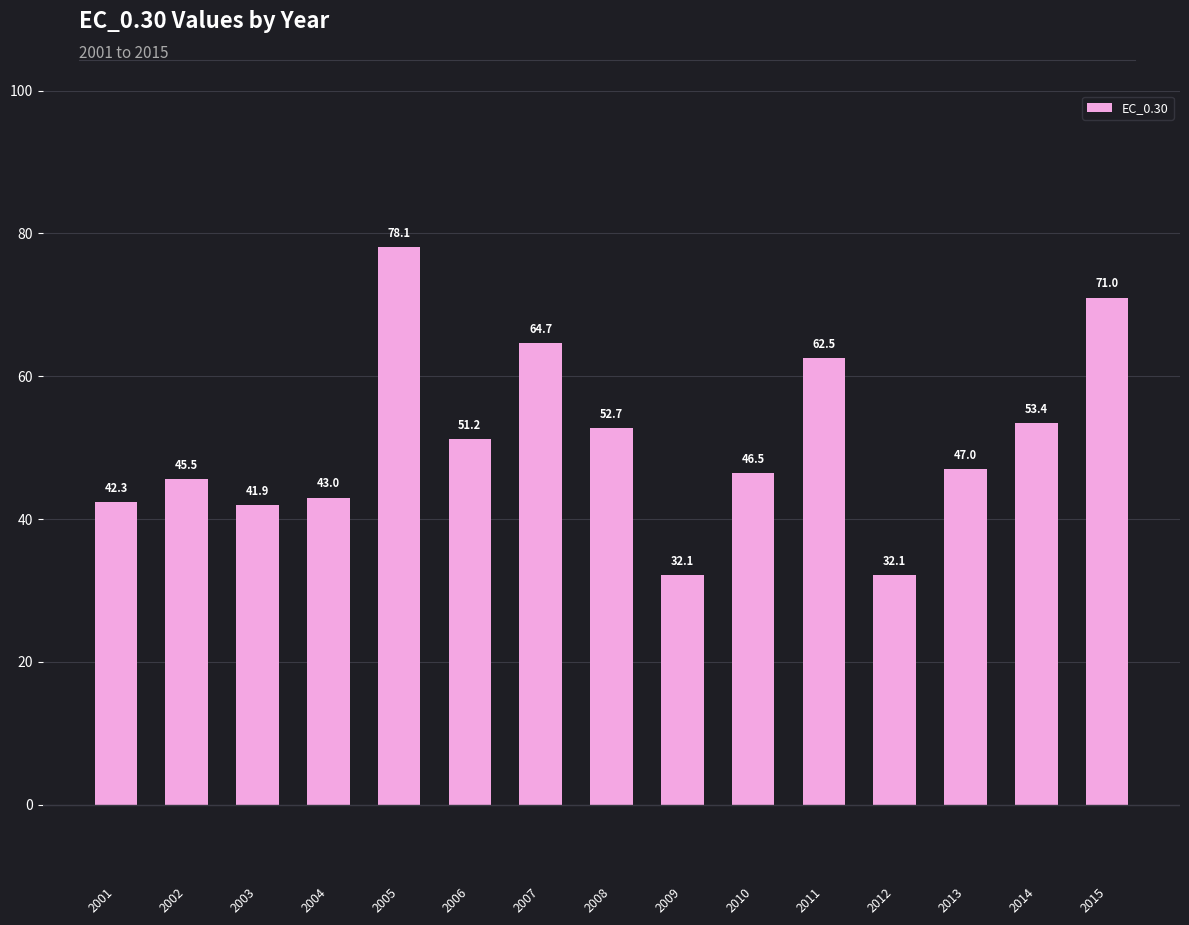

At which label is the value closest to 55?

2014